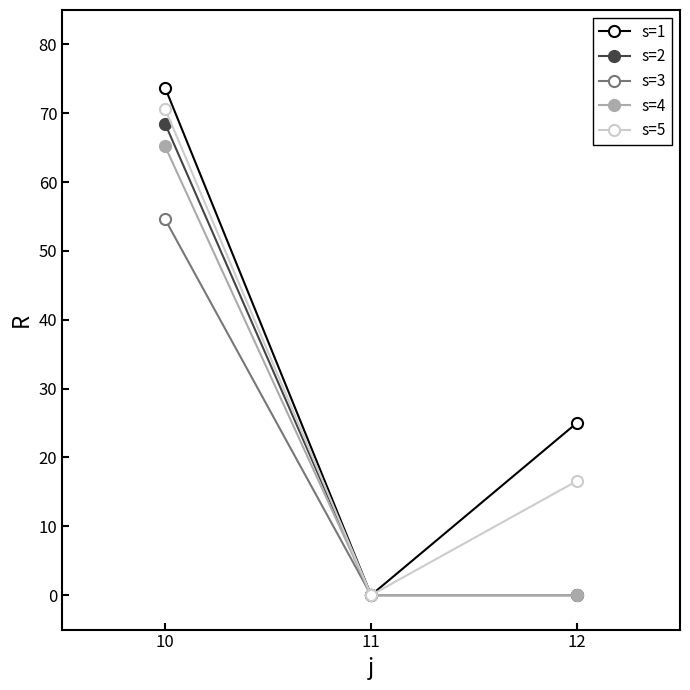

Between 10 and 11, which series saw the biggest shift?

s=1